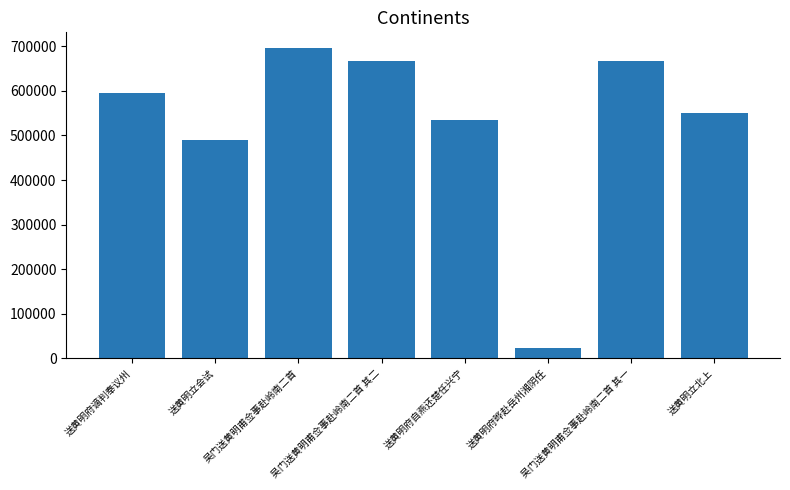

What is the difference between the maximum and minimum values?

674678